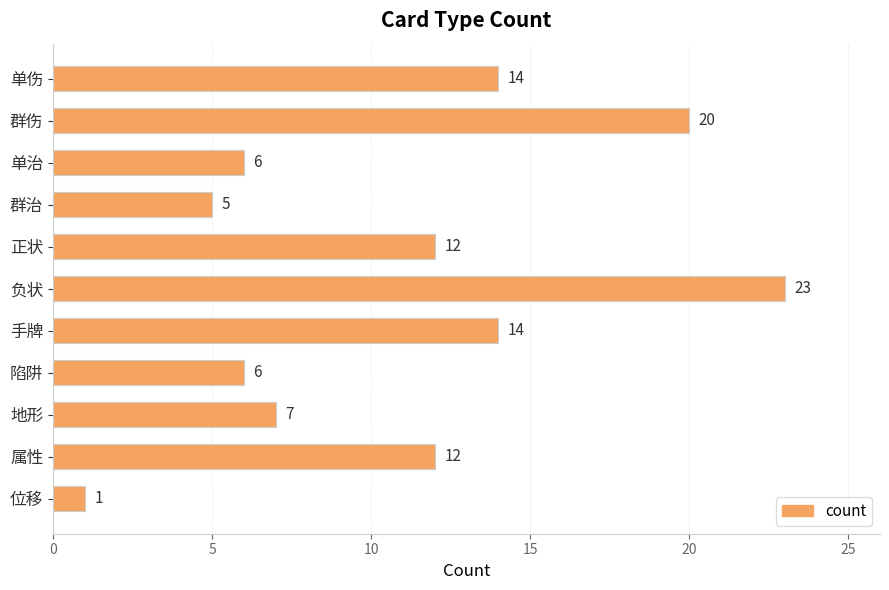

How many distinct data groups are displayed?

1